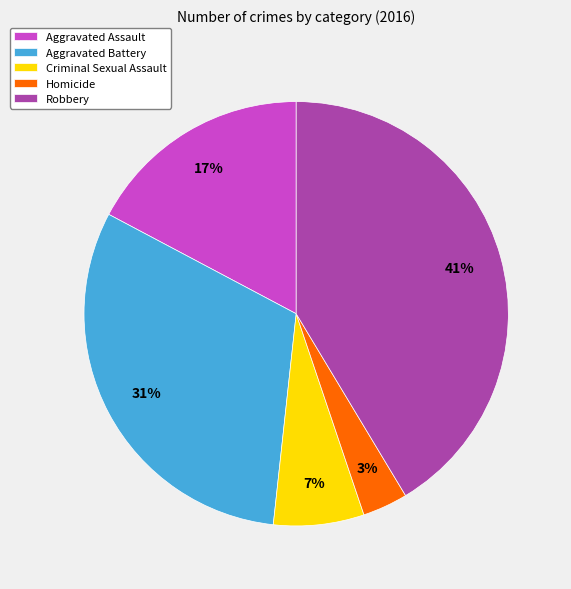

To the nearest percent, what is the difference between the largest and smallest slice percentages?

38%